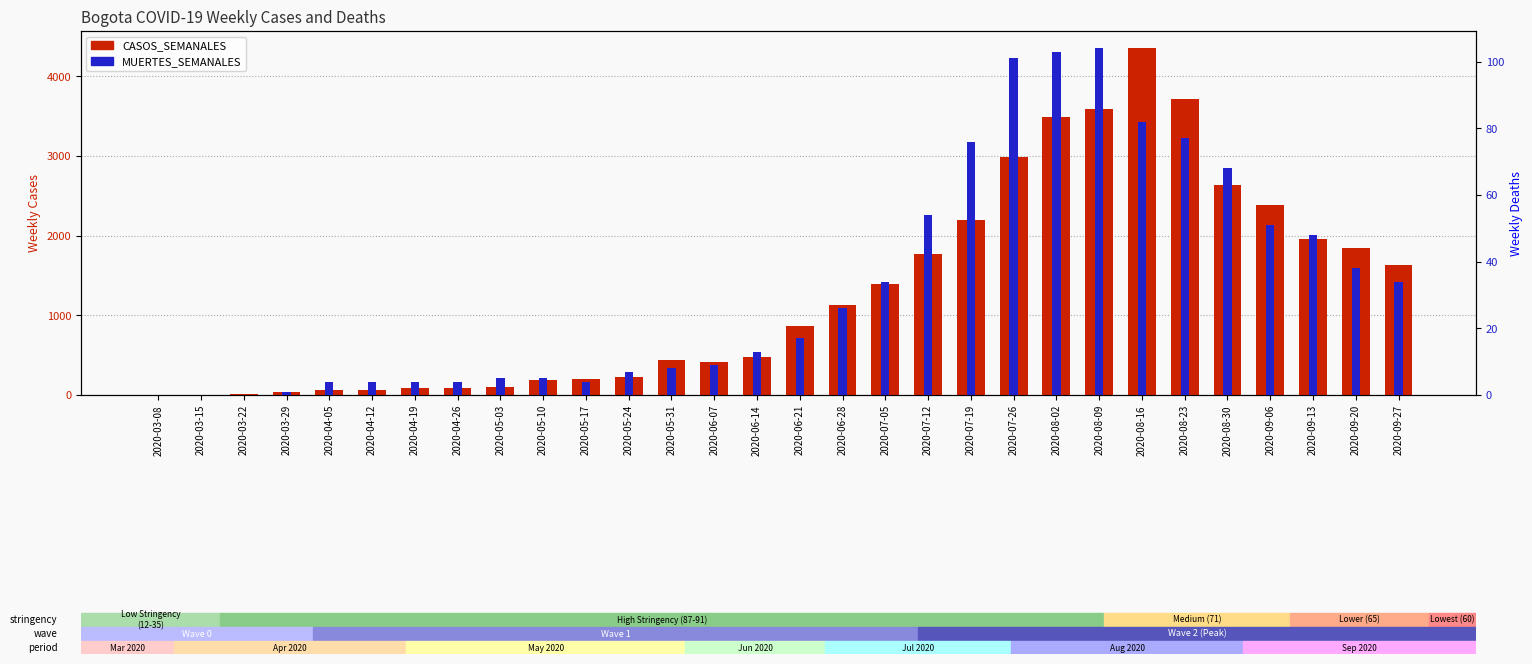

What is the difference between the highest and lowest values at 2020-08-23?

3634